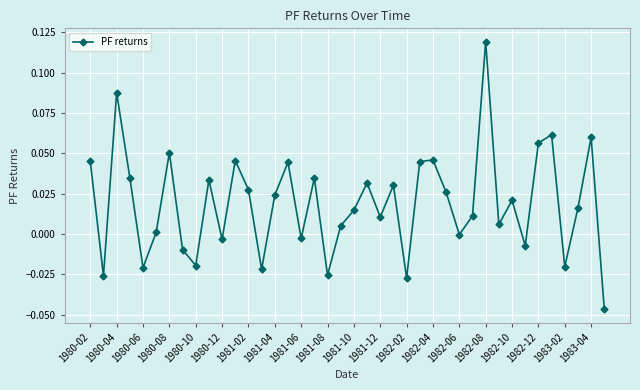

How many points are higher than both their immediate neighbors (excluding endpoints)?

13